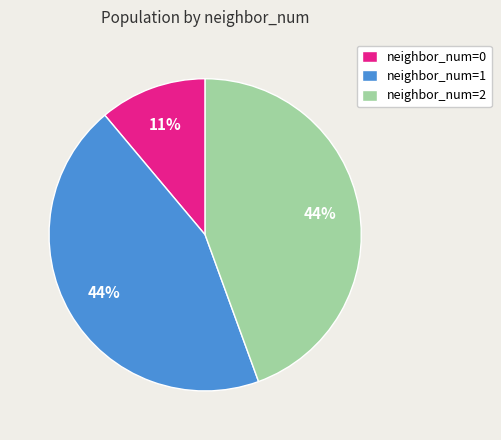

To the nearest percent, what is the difference between the neighbor_num=2 and neighbor_num=0 slice percentages?

33%